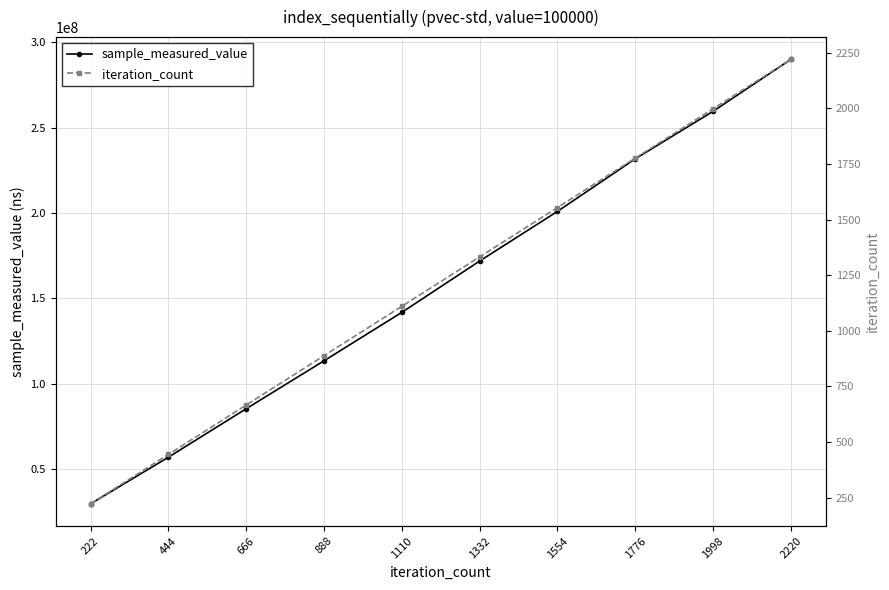

How many values in the sample_measured_value series exceed 171831912?

4